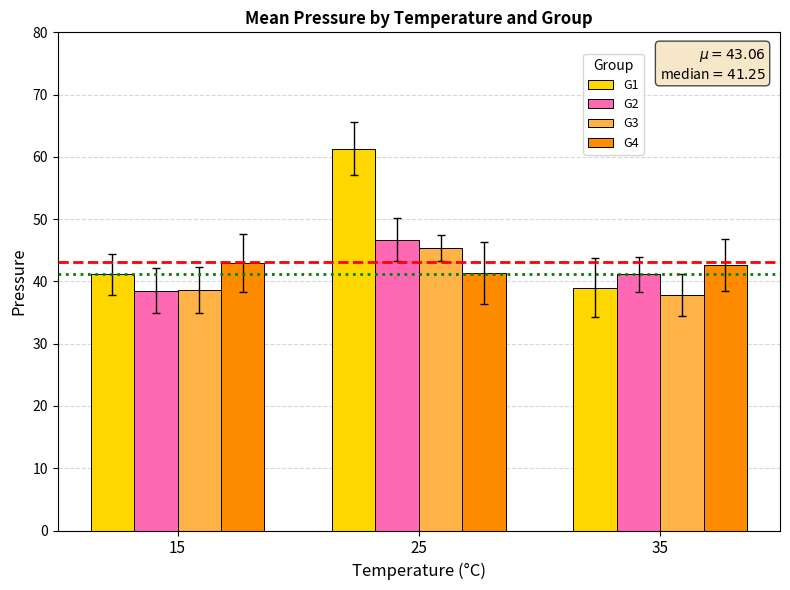

What is the difference between the second highest and minimum values in the G1 series?

2.2